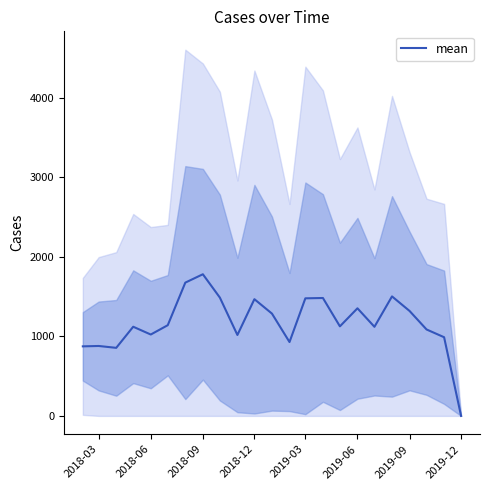

What is the average value?

1173.5